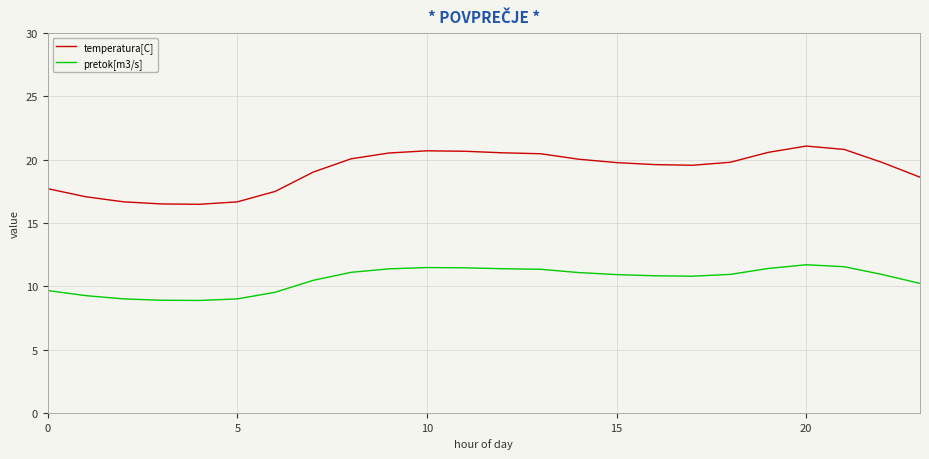

Rank the series by their average value, from highest to lowest.

temperatura[C], pretok[m3/s]